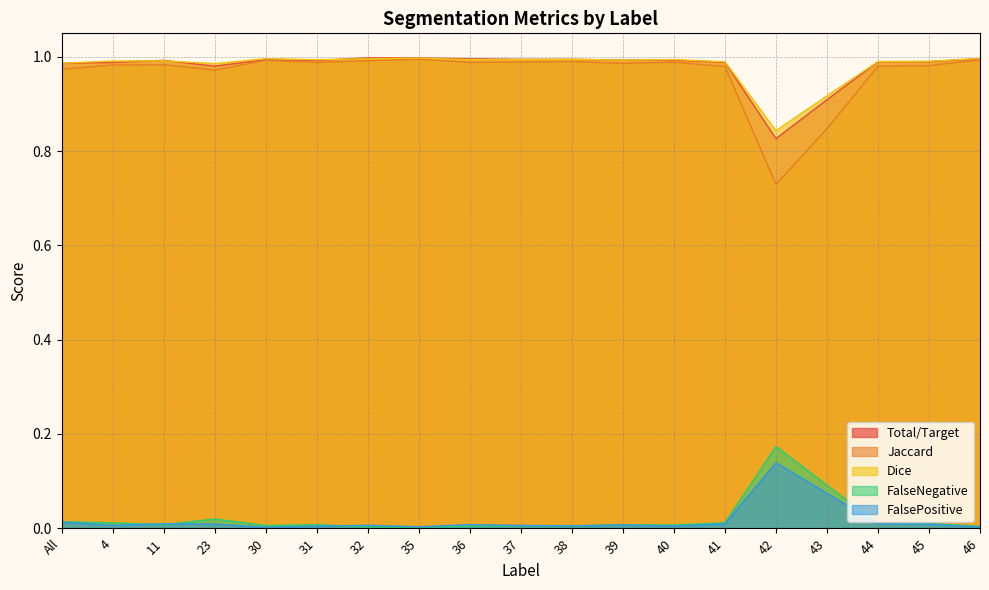

The Jaccard series shows 1.0 at 41. True or false?

True